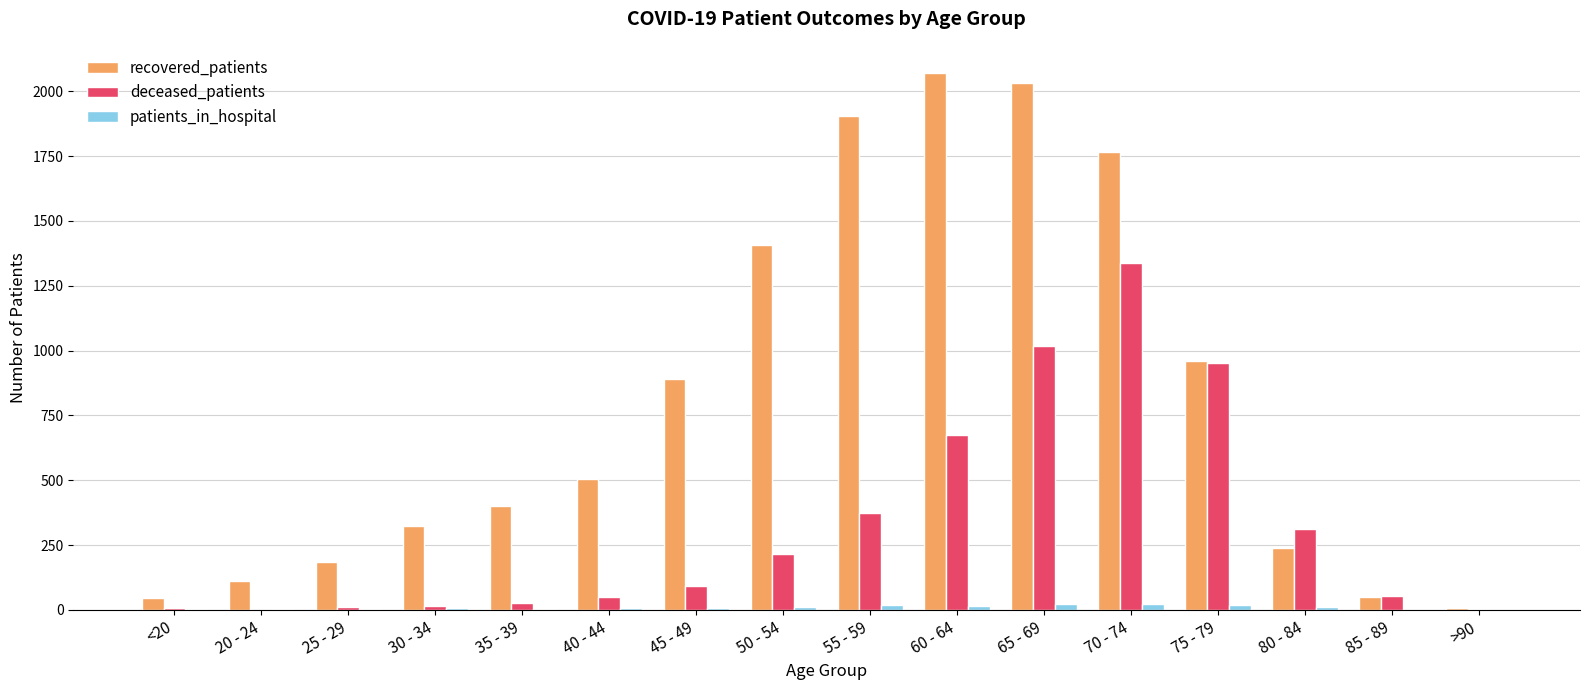

Where is recovered_patients nearest to the value 1040?

75 - 79